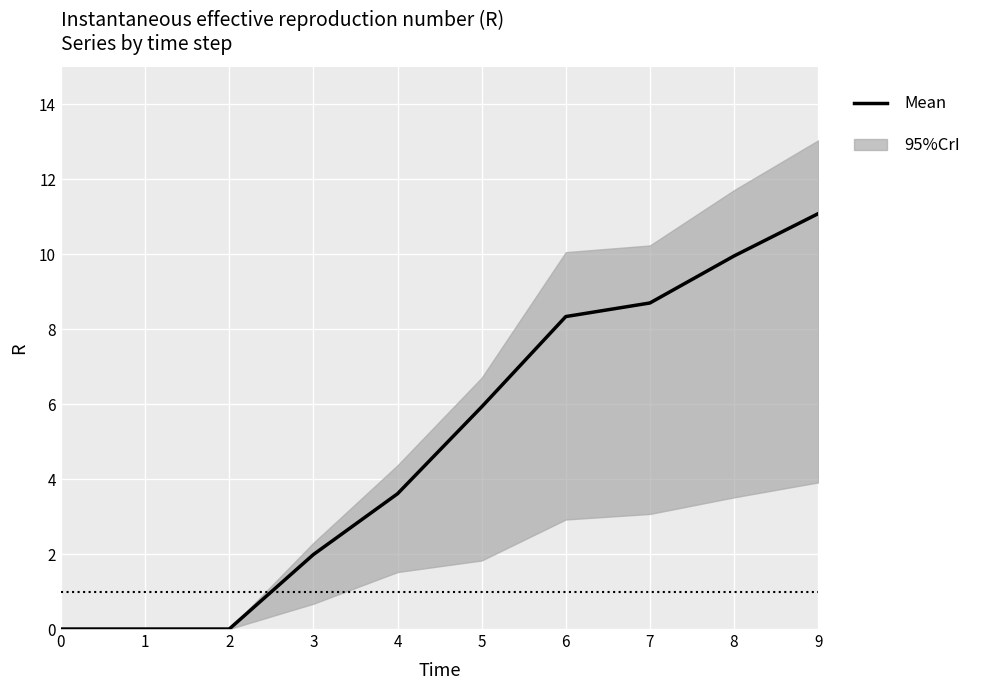

What is the average value?

5.0